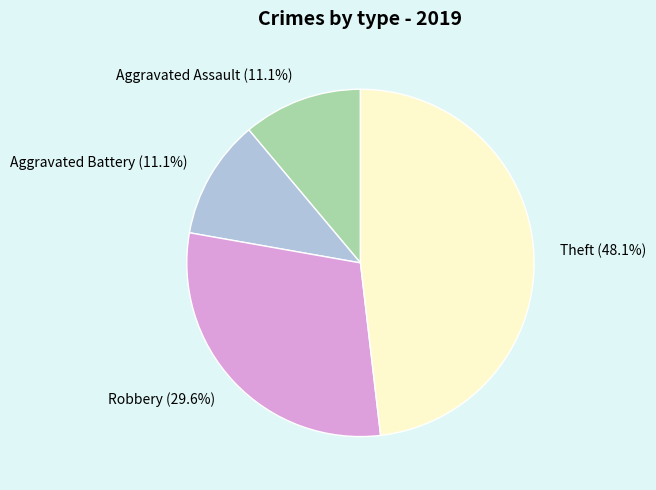

What portion of the pie excludes Aggravated Assault?

88.9%